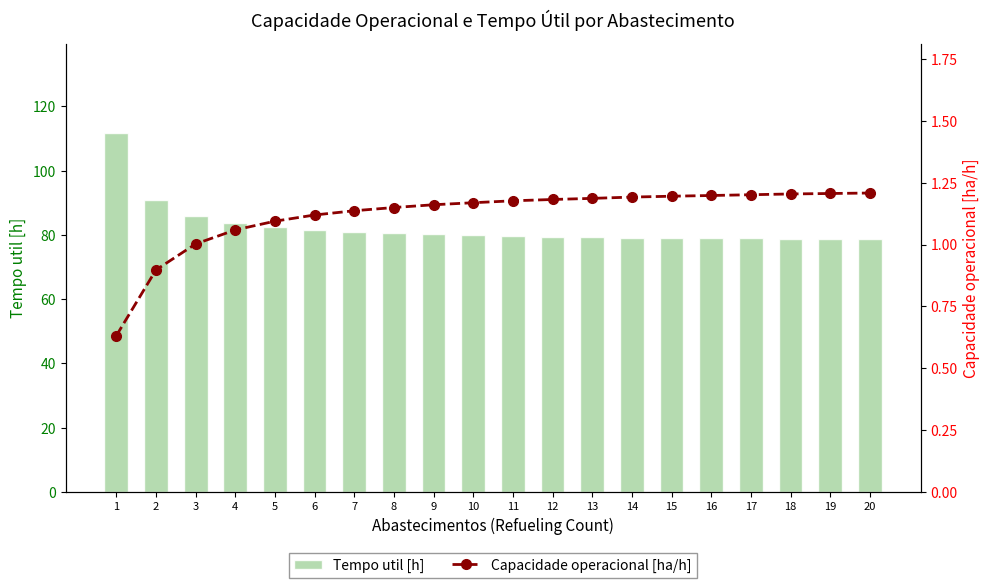

At which label does Tempo util [h] first exceed 79?

1